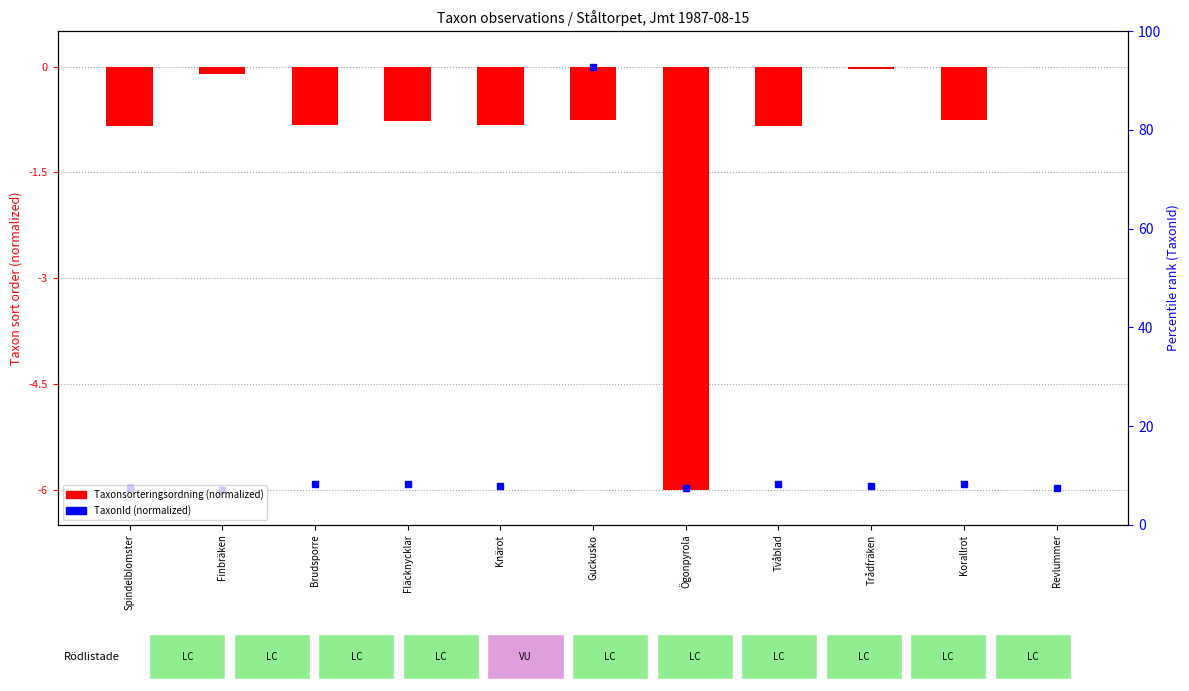

Reading left to right, transcribe all the data shown in this chart.

-0.8	-0.1	-0.8	-0.8	-0.8	-0.8	-6.0	-0.8	-0.0	-0.8	0.0